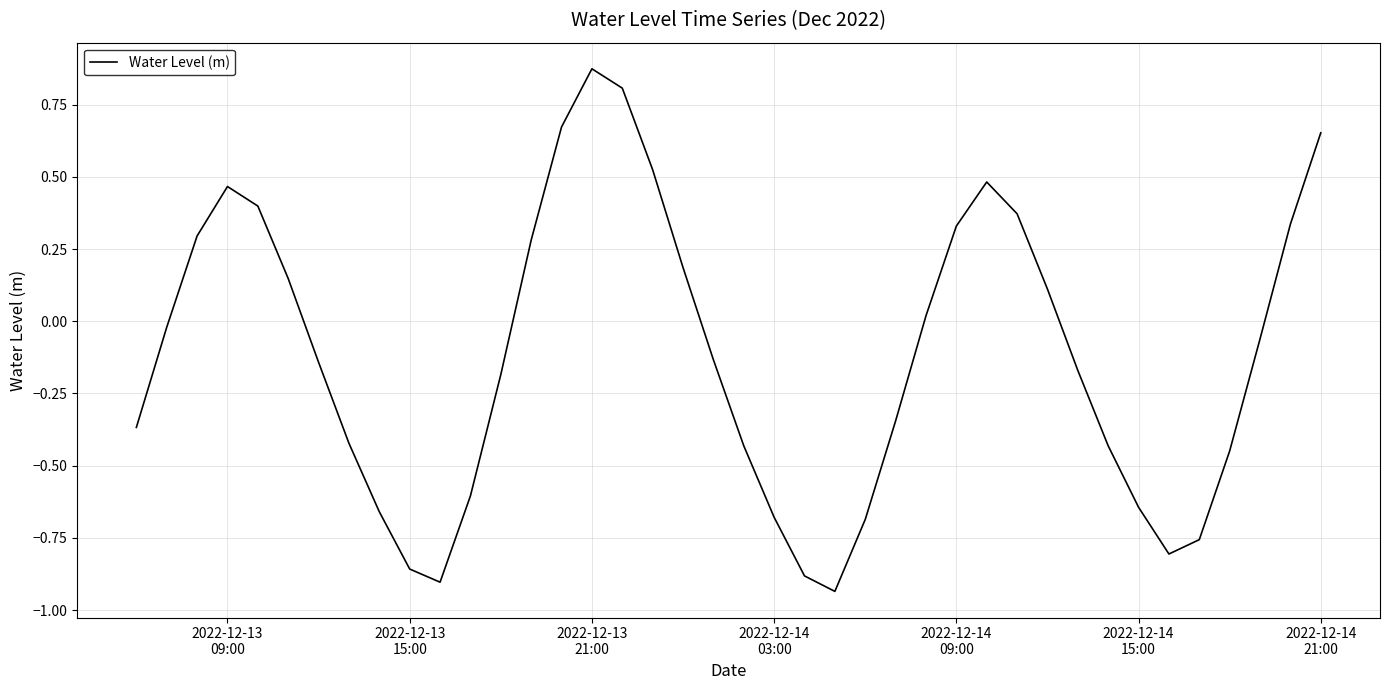

What is the difference between the maximum and minimum values?

1.8